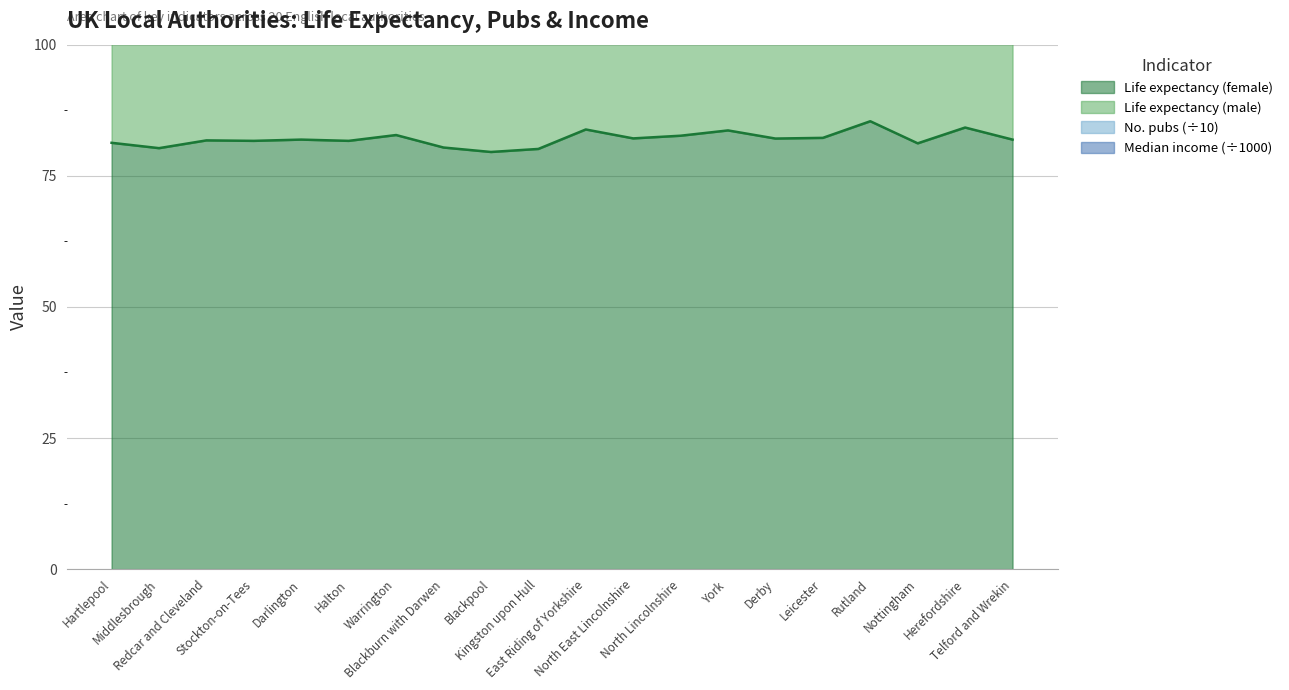

Rank the series by their maximum value, from highest to lowest.

Life expectancy (male), Life expectancy (female)